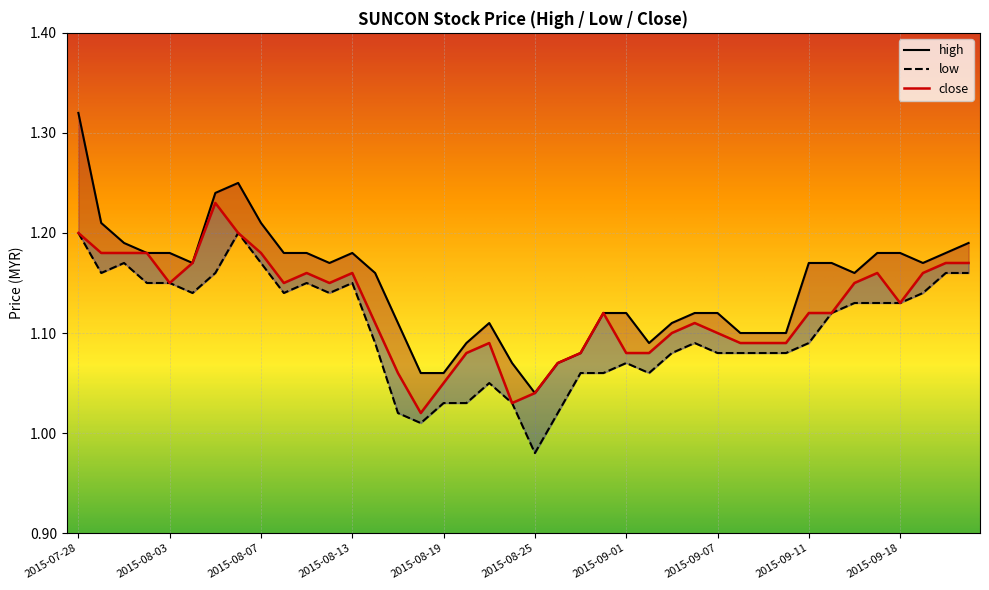

Which has a higher value, 2015-09-04 or 2015-08-18?

2015-09-04